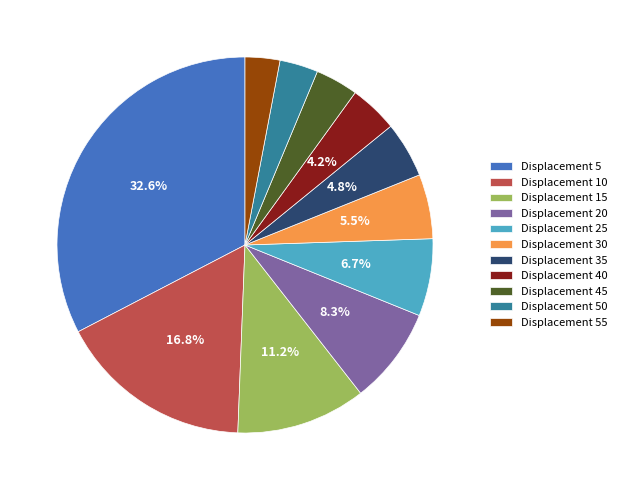

Which slice is the largest?

Displacement 5